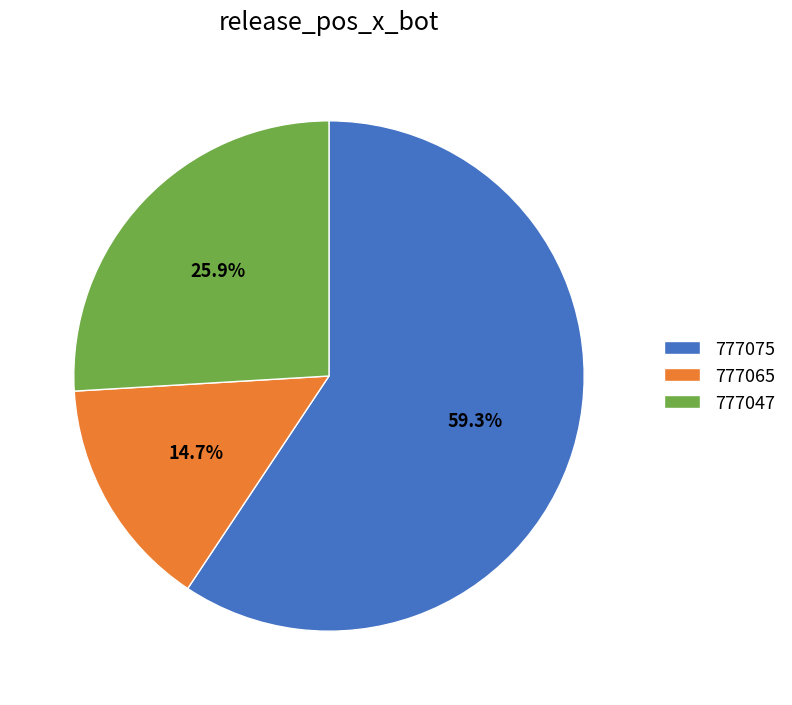

How many segments does this pie chart have?

3